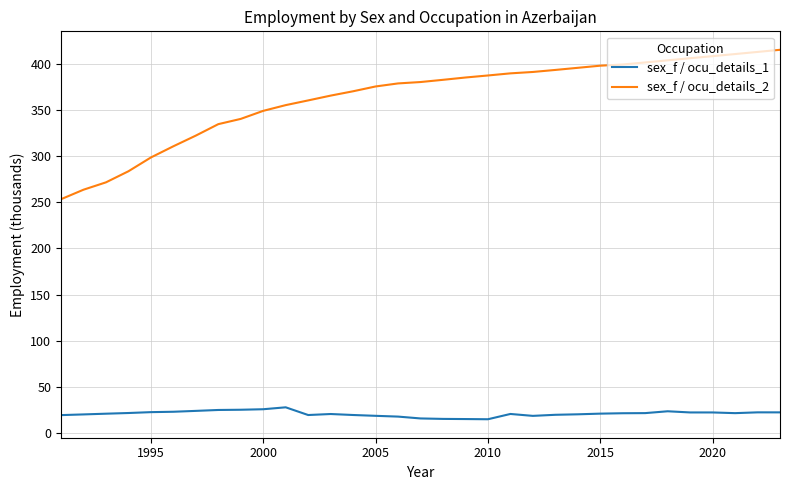

Which series has the largest range (max minus min)?

sex_f / ocu_details_2